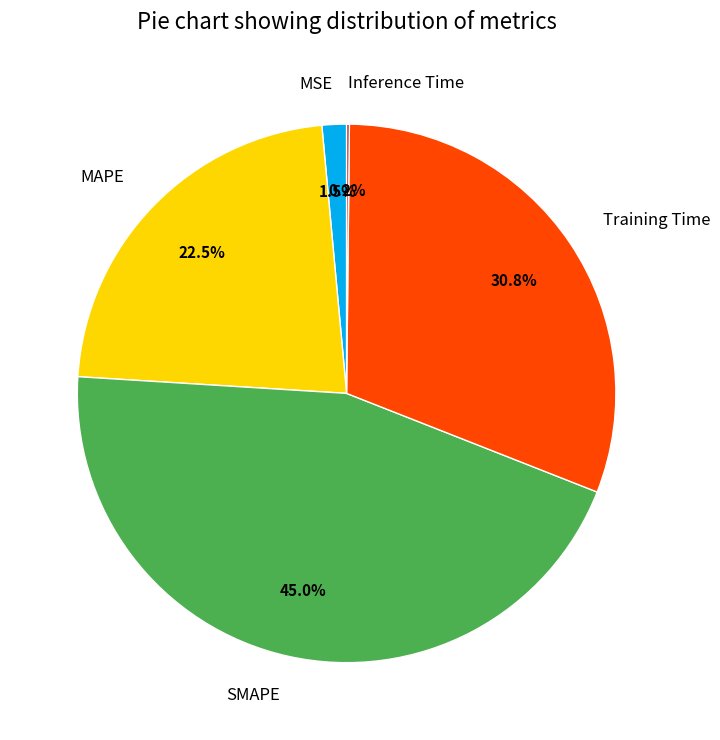

Combined, do SMAPE and Training Time account for over 50%?

Yes